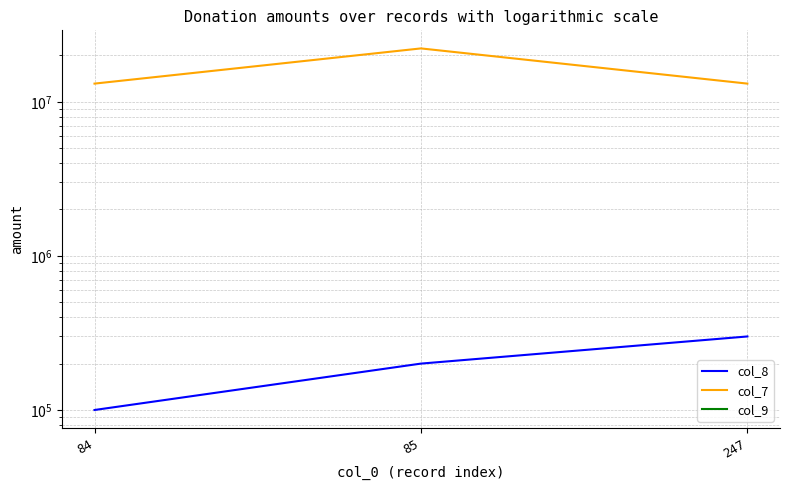

How many col_8 values are between 100000 and 300000?

3